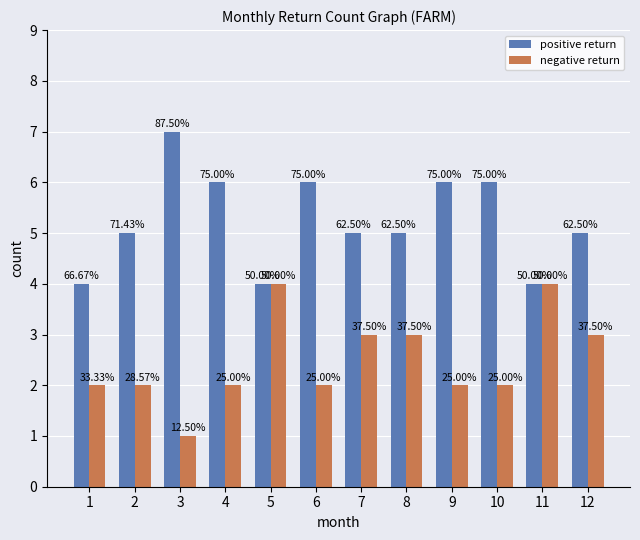

Which has a higher value, 10 or 6?

10